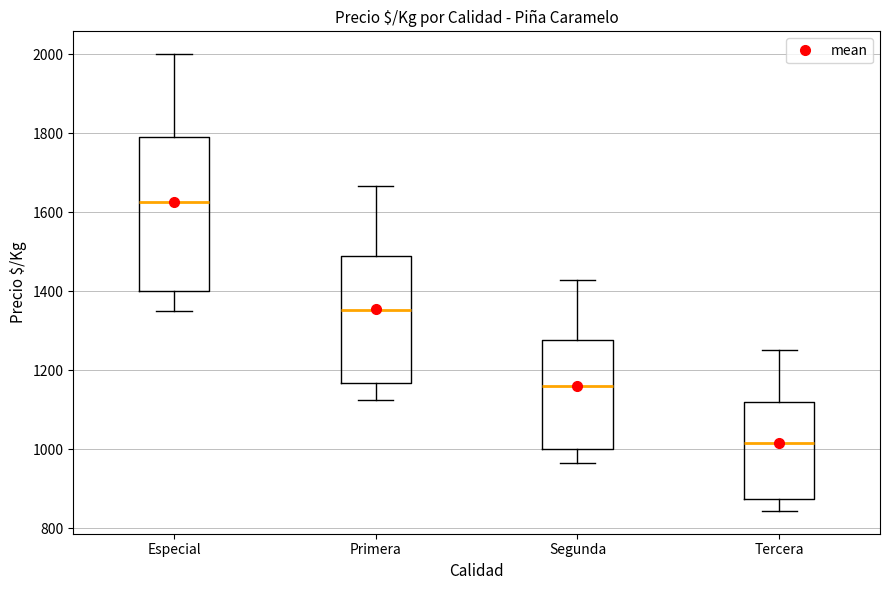

Comparing the boxes themselves (not the whiskers), which one is the tallest?

Especial